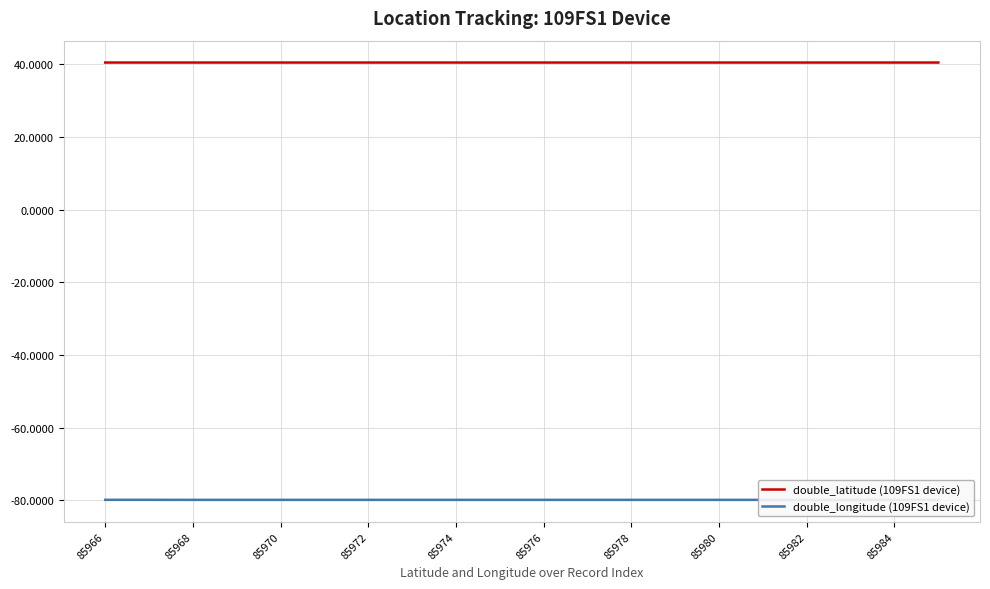

True or false: double_latitude (109FS1 device) has more than 2 points higher than both neighbors.

True